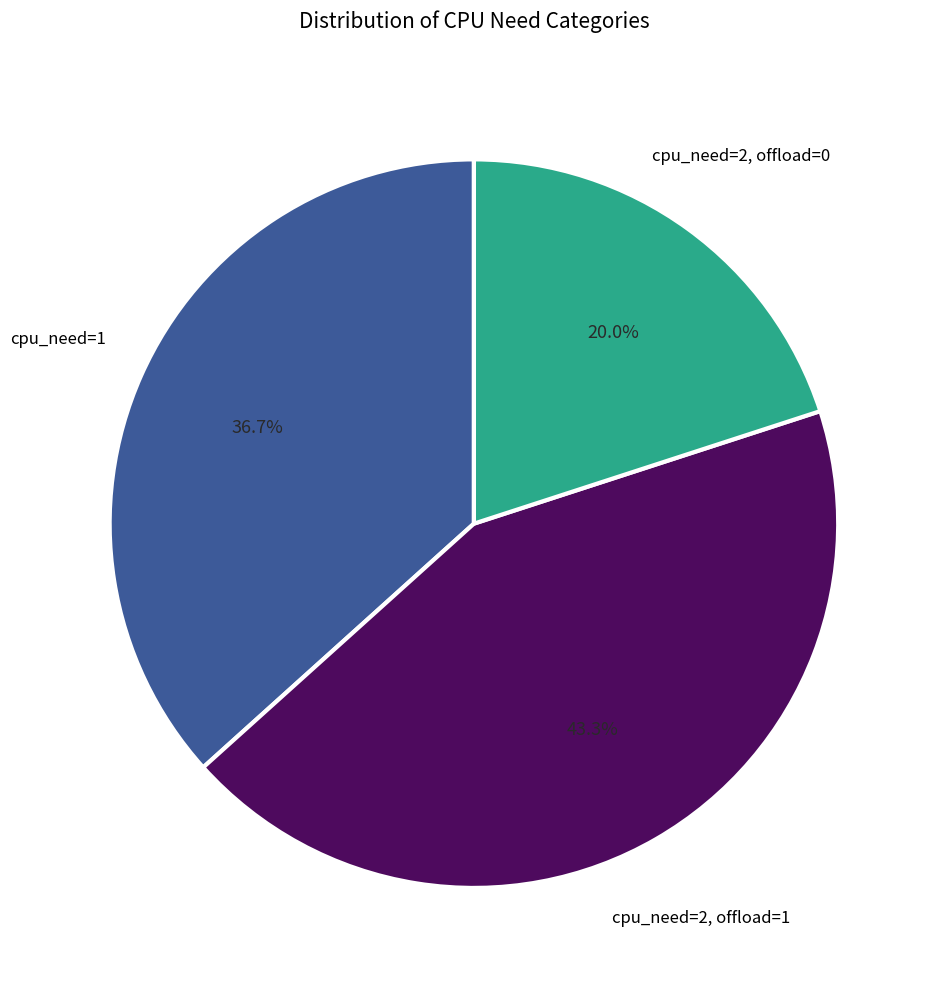

Is there any slice that represents more than half of the pie?

No